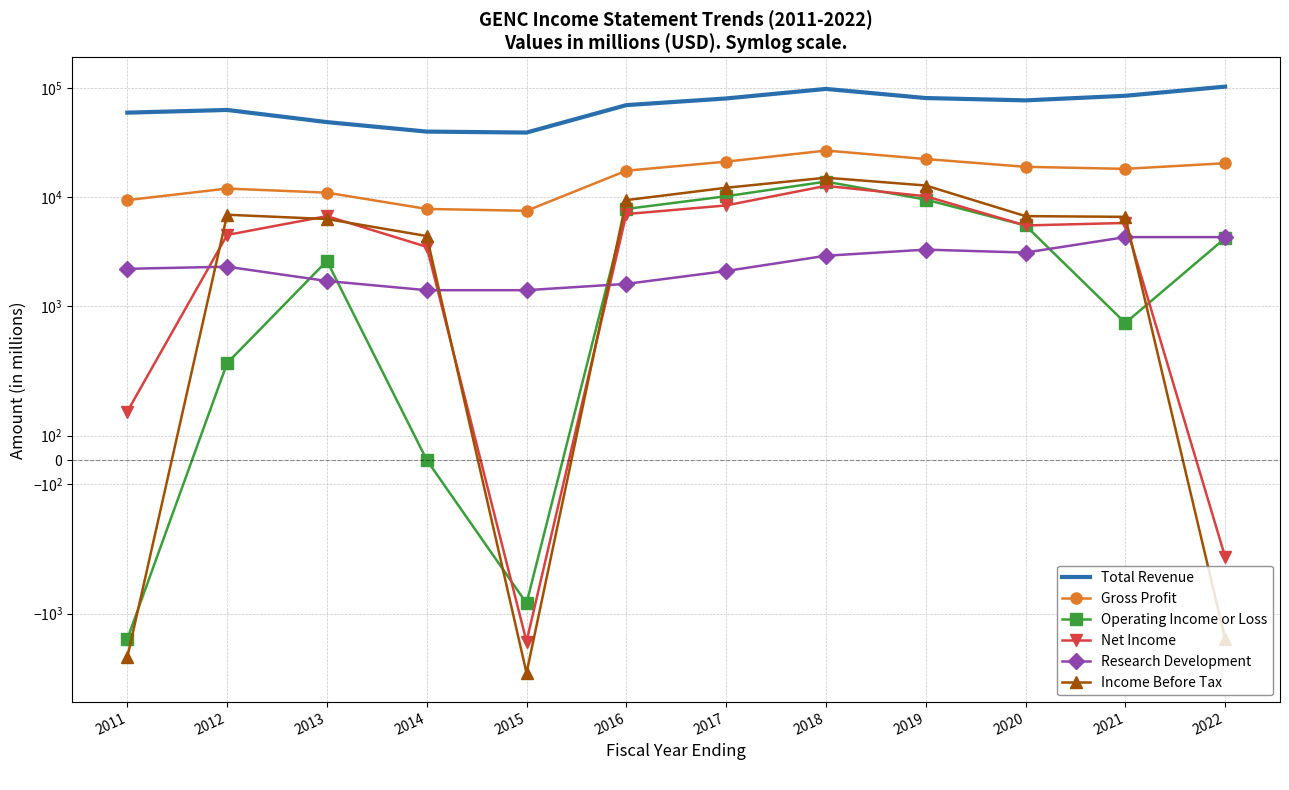

What is the minimum value for Income Before Tax?

-3500